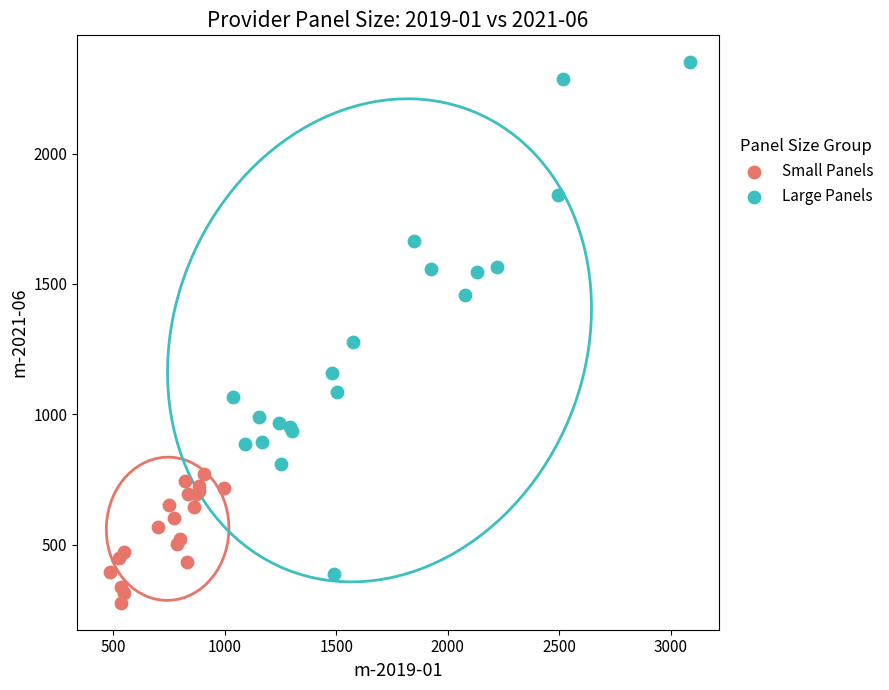

Which series contains the lowest Y value?

Small Panels